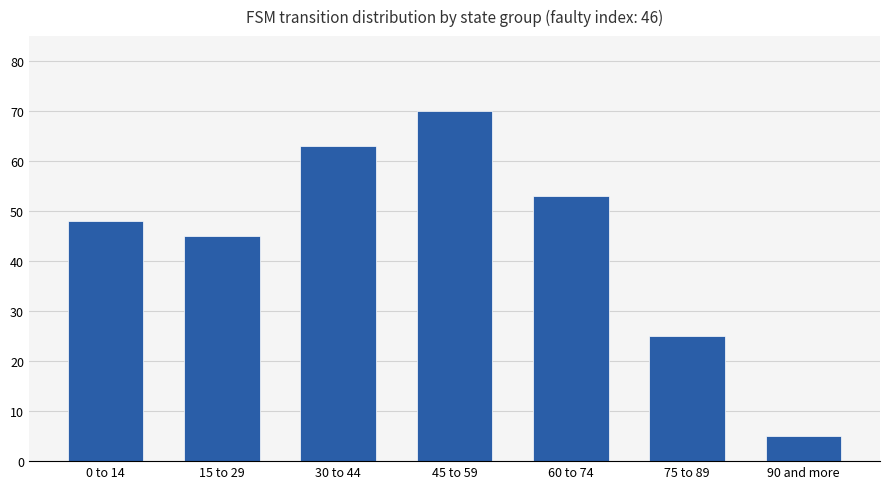

What is the change in value from 0 to 14 to 15 to 29?

-3